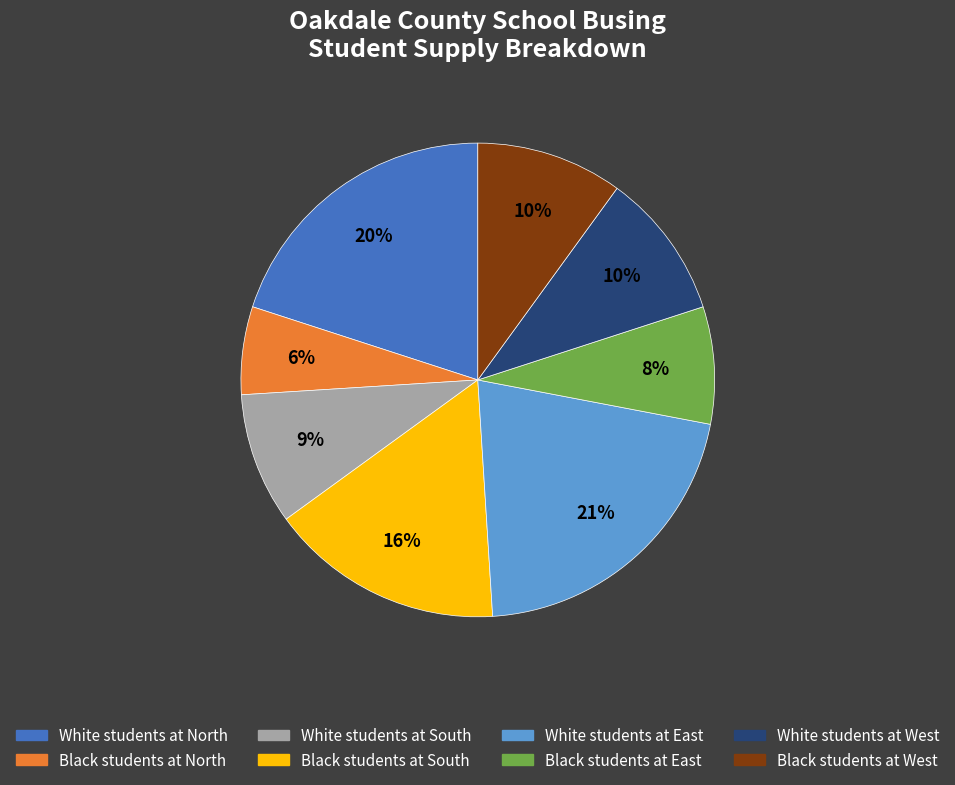

Which category has the biggest portion of the pie?

White students at East